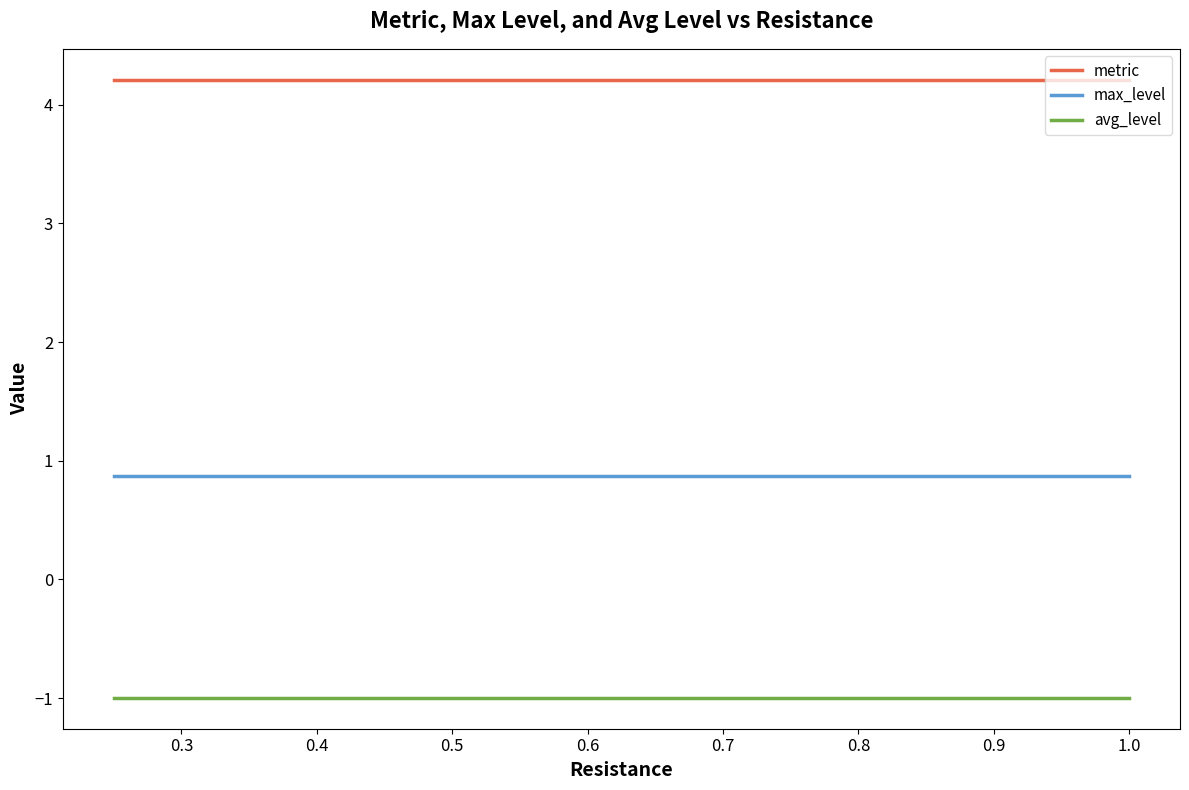

What are all the series names shown in the legend?

metric, max_level, avg_level